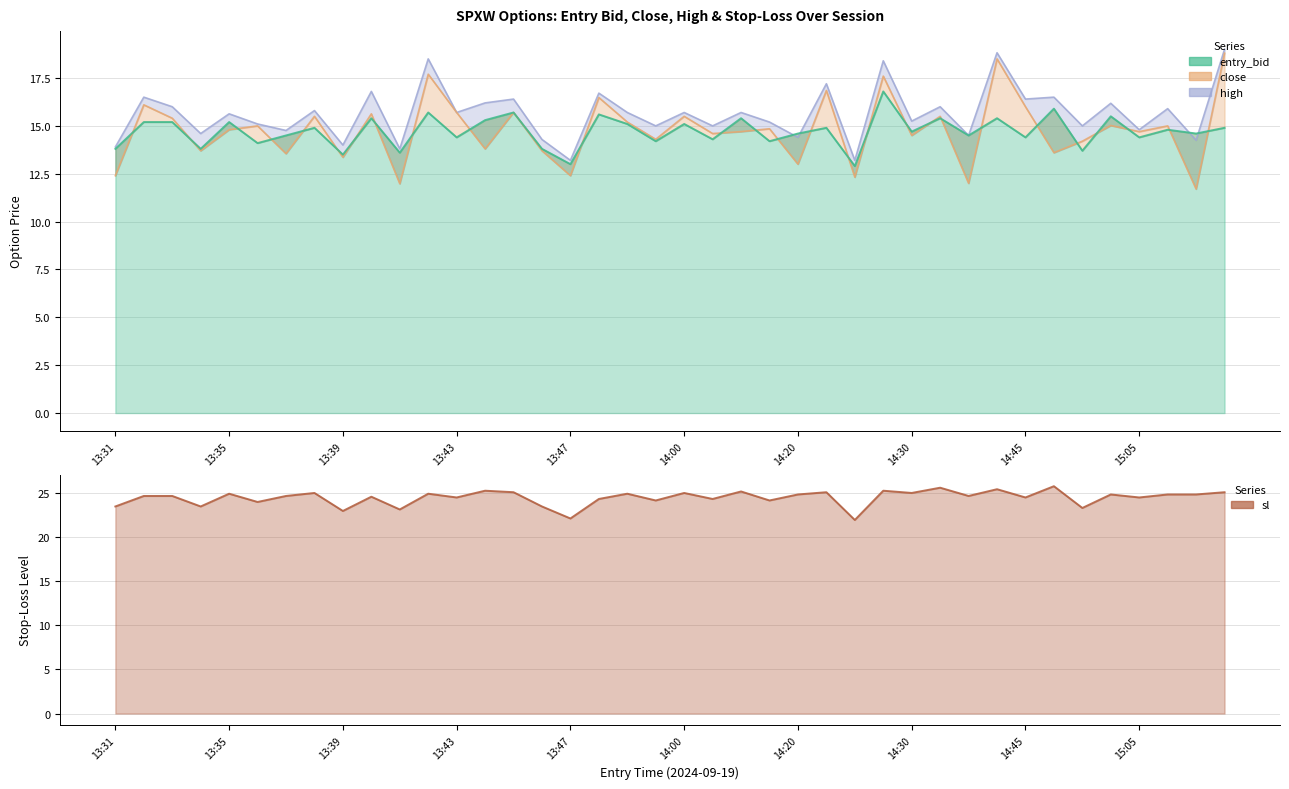

Where is the first local minimum for high?

13:34